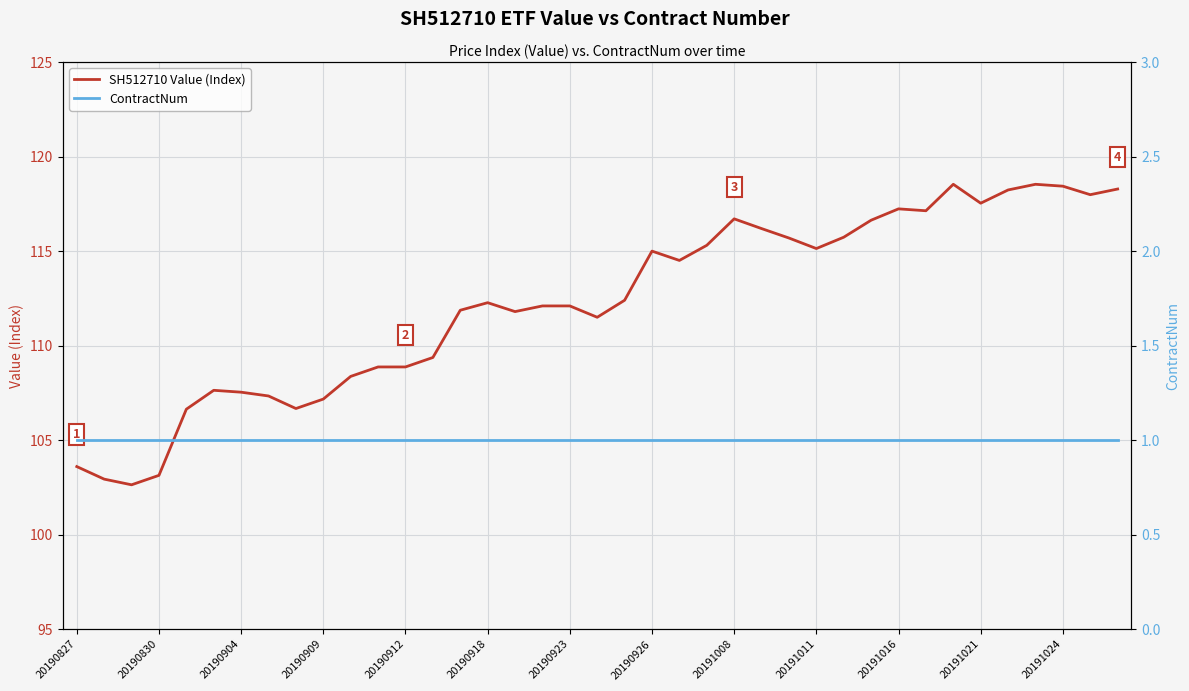

True or false: SH512710 Value (Index) has a value of 116.7 at 20191008.

True